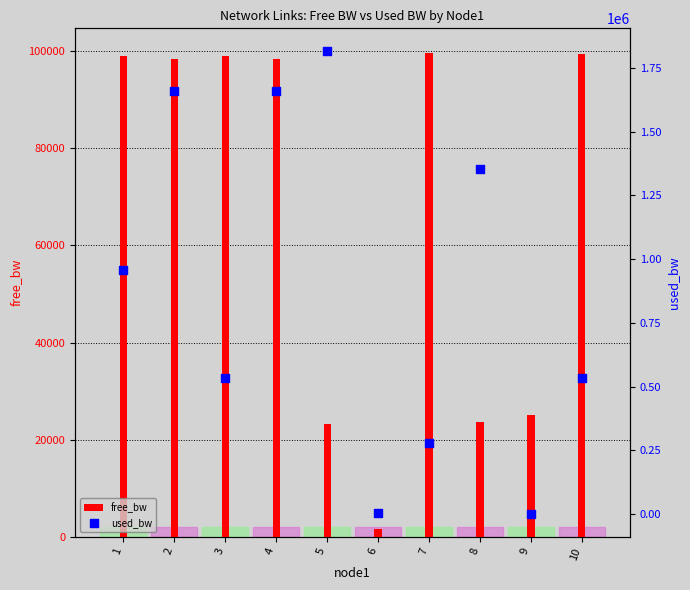

Which series reaches the minimum Y coordinate?

used_bw